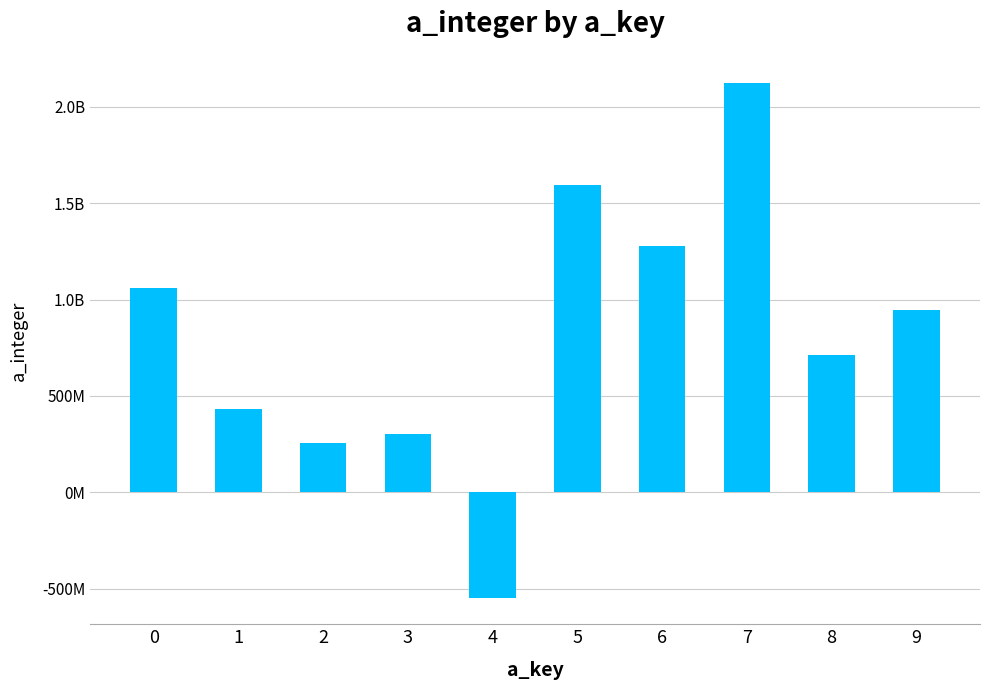

Reading left to right, what are all the values shown in this chart?

0=1058019665	1=430241201	2=254763132	3=301241445	4=-550612470	5=1594536412	6=1278555222	7=2124897728	8=710816302	9=943465313